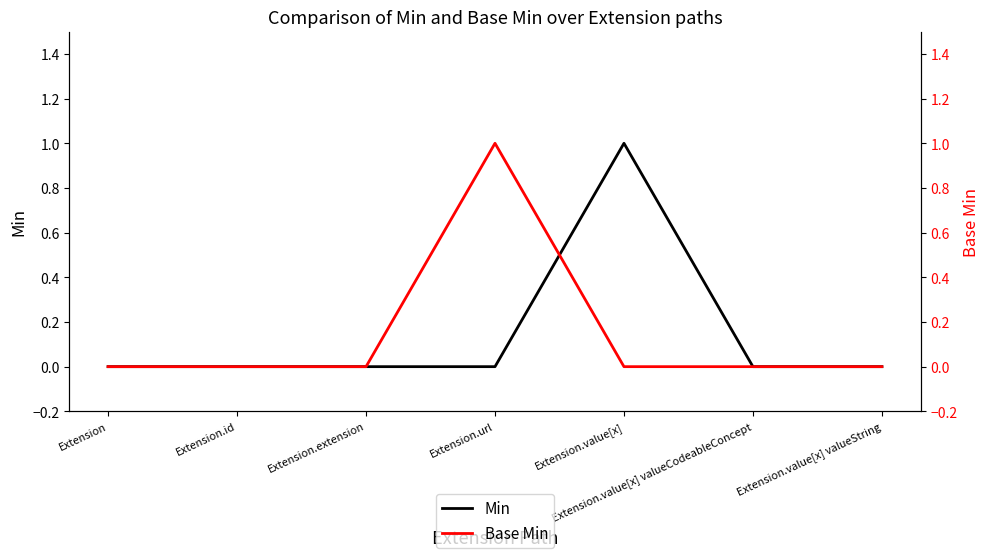

How many values in the Base Min series exceed 0?

1